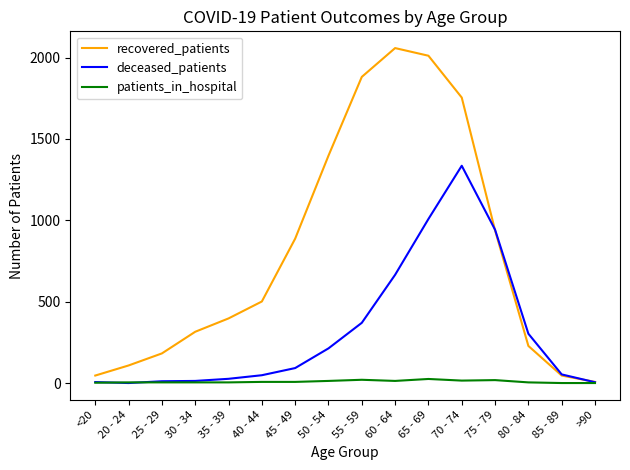

Does the chart have visible grid lines?

No